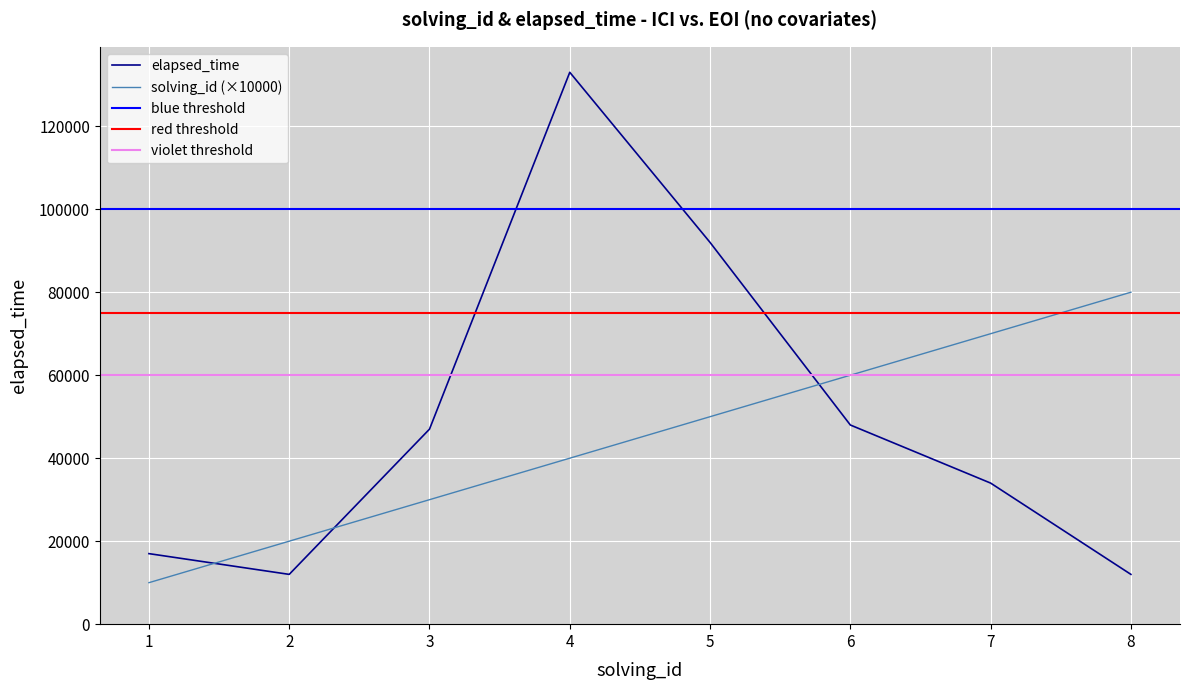

Which label corresponds to the largest value in the chart?

4